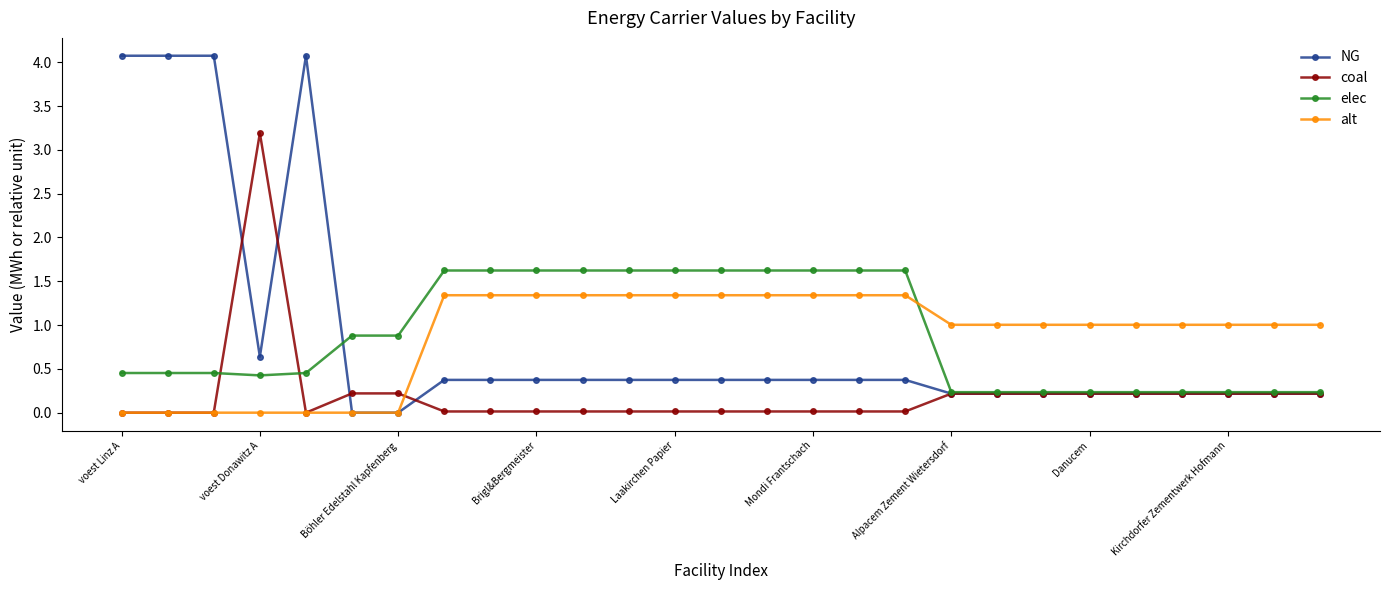

What is the greatest value displayed?

4.1